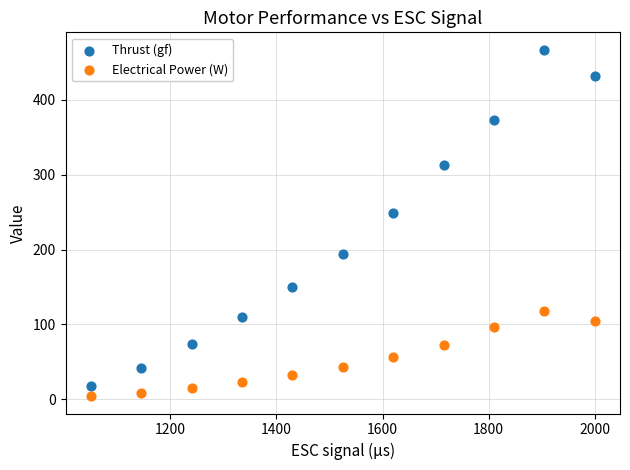

What is the X range (max minus min) for the scatter plot?

950.0